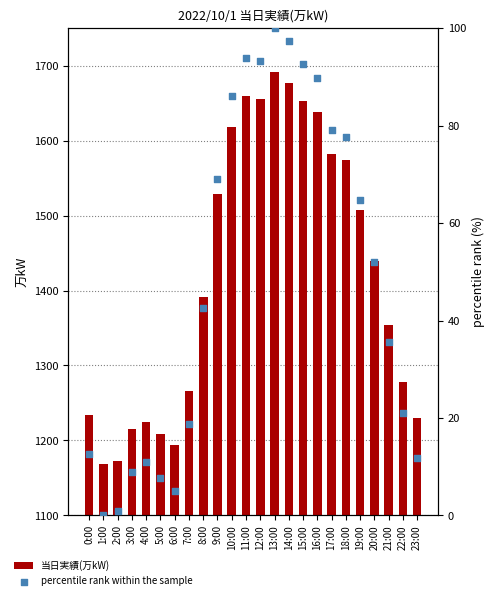

Which series reaches the maximum Y coordinate?

当日実績(万kW)